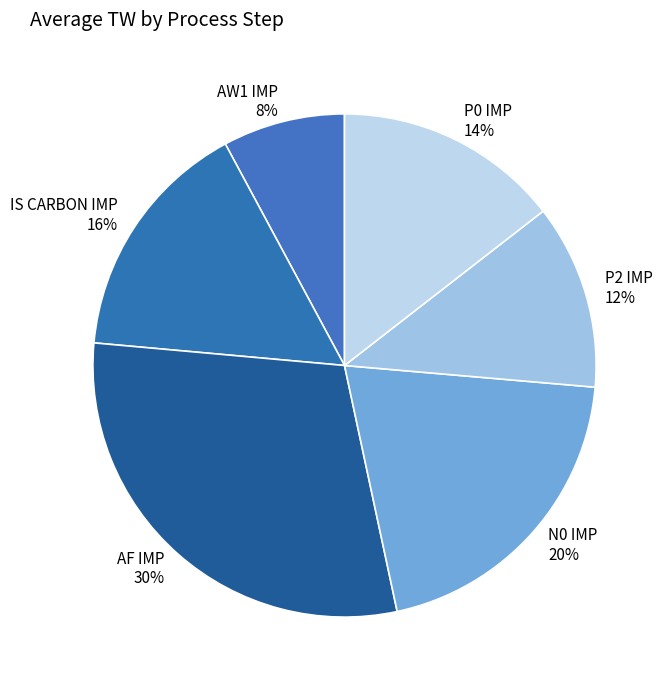

Do IS CARBON IMP and AW1 IMP together represent more than half of the pie?

No